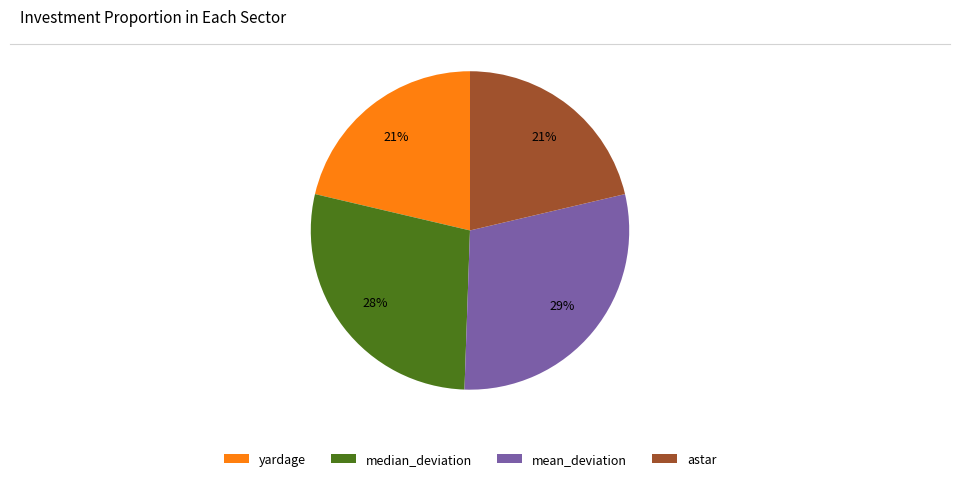

What percentage is the median_deviation slice, to the nearest percent?

28%